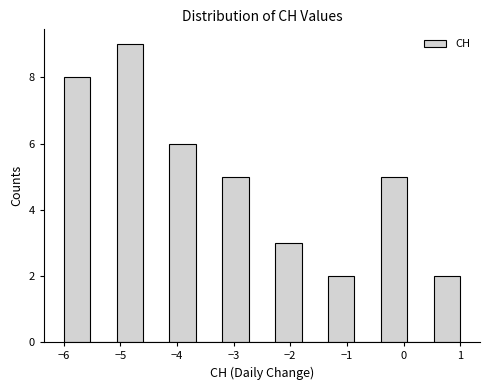

What is the height of the bar covering -5.1 to -4.6 on the x-axis? Neither the bar edges nor the heights are printed on the chart, so give them approximately, as read against the axes.

9